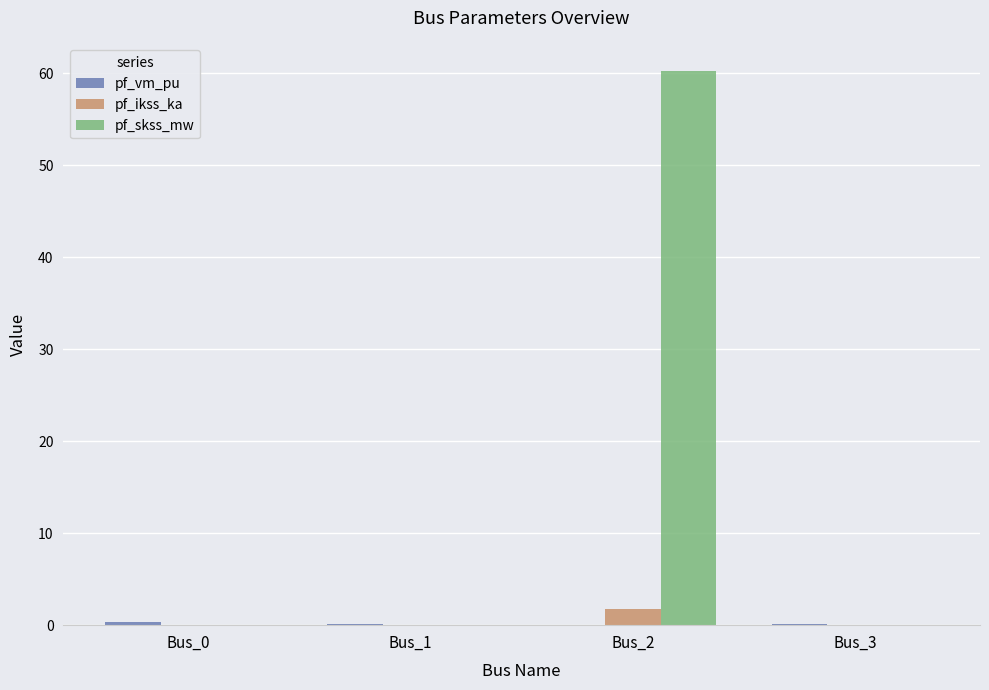

What is the maximum value for pf_ikss_ka?

1.7